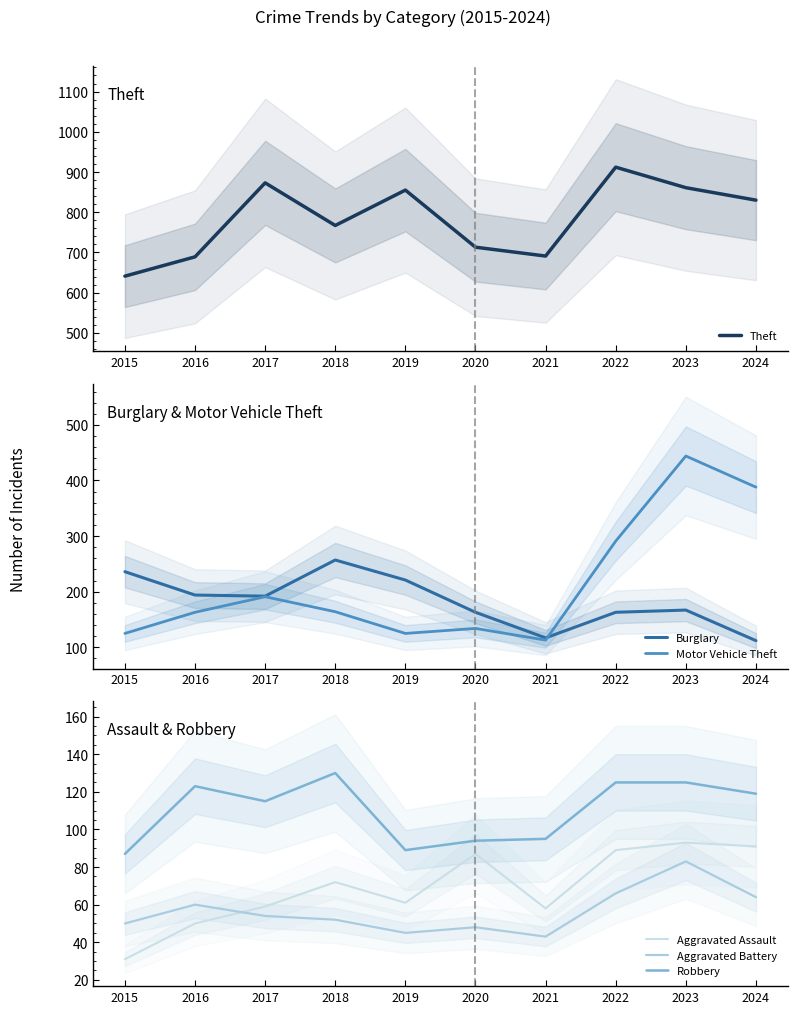

The Motor Vehicle Theft series shows 184 at 2020. True or false?

False